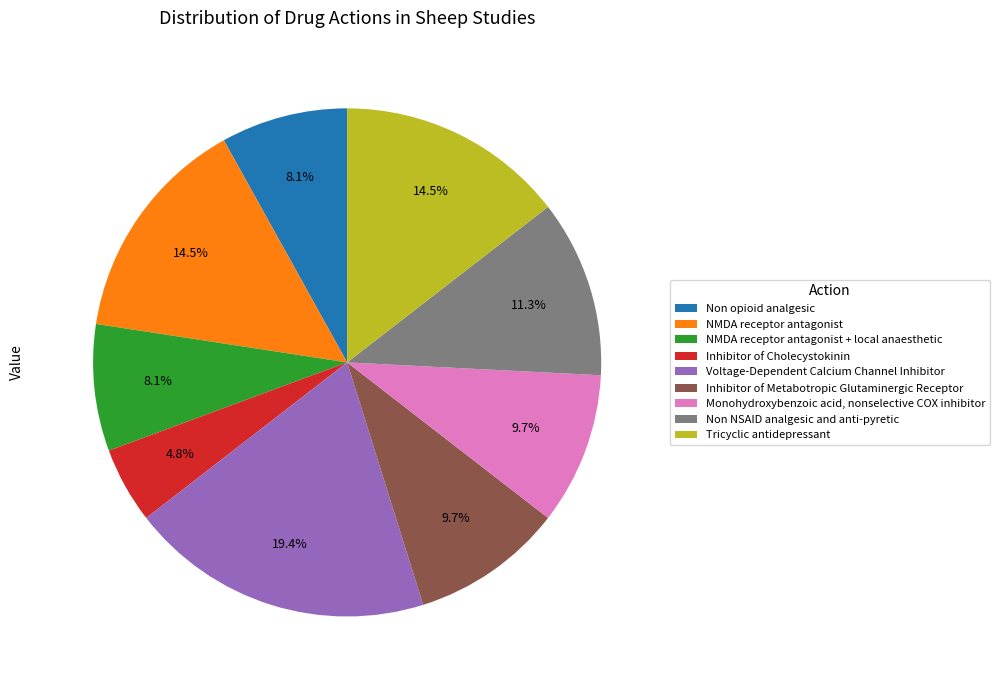

Do Tricyclic antidepressant and Non NSAID analgesic and anti-pyretic together represent more than half of the pie?

No